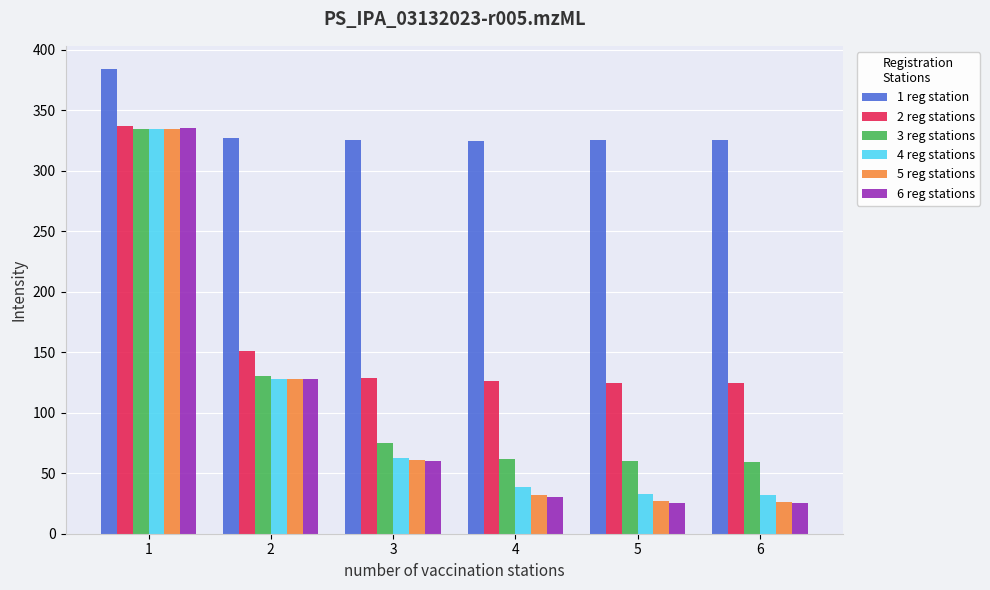

Is the value of 3 reg stations at 6 greater than the value of 2 reg stations at 5?

No